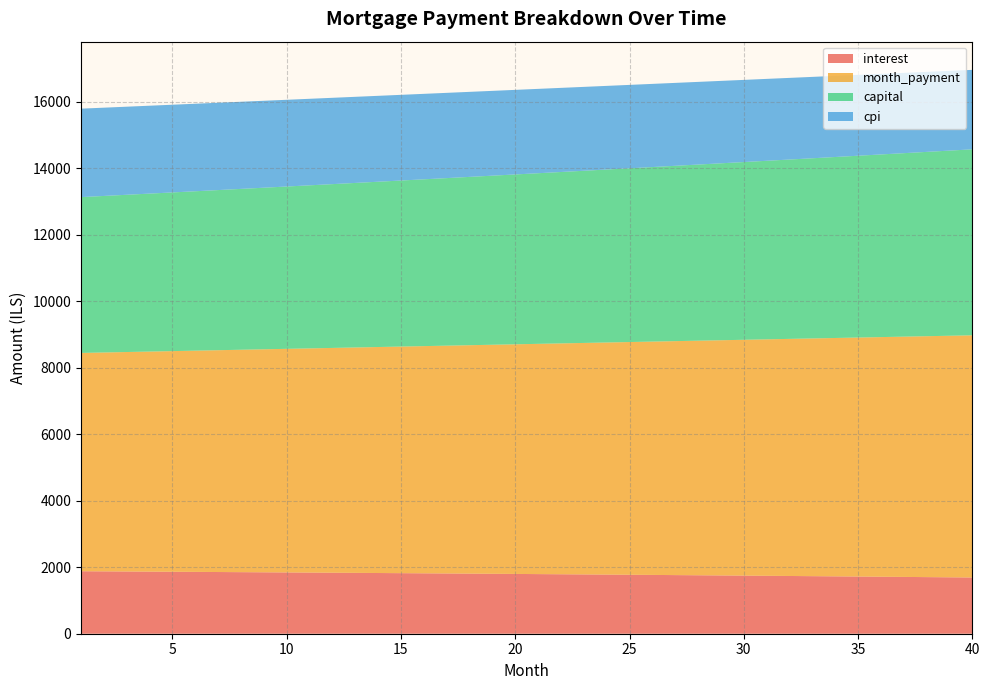

Reading left to right, transcribe all the data shown in this chart.

interest: 1=1880.0	2=1876.2	3=1872.3	4=1868.4	5=1864.5	6=1860.5	7=1856.4	8=1852.3	9=1848.2	10=1844.0	11=1839.7	12=1835.4	13=1831.0	14=1826.6	15=1822.1	16=1817.6	17=1813.0	18=1808.3	19=1803.6	20=1798.9	21=1794.1	22=1789.2	23=1784.3	24=1779.3	25=1774.3	26=1769.2	27=1764.0	28=1758.8	29=1753.5	30=1748.2	31=1742.8	32=1737.4	33=1731.8	34=1726.3	35=1720.6	36=1714.9	37=1709.2	38=1703.4	39=1697.5	40=1691.5
month_payment: 1=6568.3	2=6585.8	3=6603.4	4=6621.0	5=6638.7	6=6656.4	7=6674.1	8=6691.9	9=6709.8	10=6727.6	11=6745.6	12=6763.6	13=6781.6	14=6799.7	15=6817.8	16=6836.0	17=6854.2	18=6872.5	19=6890.8	20=6909.2	21=6927.6	22=6946.1	23=6964.6	24=6983.2	25=7001.8	26=7020.5	27=7039.2	28=7058.0	29=7076.8	30=7095.7	31=7114.6	32=7133.6	33=7152.6	34=7171.7	35=7190.8	36=7210.0	37=7229.2	38=7248.5	39=7267.8	40=7287.2
capital: 1=4688.3	2=4709.6	3=4731.0	4=4752.6	5=4774.2	6=4795.9	7=4817.7	8=4839.6	9=4861.6	10=4883.7	11=4905.9	12=4928.2	13=4950.6	14=4973.1	15=4995.7	16=5018.4	17=5041.3	18=5064.2	19=5087.2	20=5110.3	21=5133.6	22=5156.9	23=5180.4	24=5203.9	25=5227.6	26=5251.3	27=5275.2	28=5299.2	29=5323.3	30=5347.5	31=5371.8	32=5396.2	33=5420.8	34=5445.4	35=5470.2	36=5495.0	37=5520.0	38=5545.1	39=5570.3	40=5595.7
cpi: 1=2661.3	2=2655.8	3=2650.3	4=2644.7	5=2639.0	6=2633.2	7=2627.4	8=2621.5	9=2615.5	10=2609.5	11=2603.4	12=2597.2	13=2590.9	14=2584.5	15=2578.1	16=2571.6	17=2565.0	18=2558.4	19=2551.6	20=2544.8	21=2537.9	22=2530.9	23=2523.8	24=2516.7	25=2509.5	26=2502.2	27=2494.8	28=2487.3	29=2479.7	30=2472.1	31=2464.3	32=2456.5	33=2448.6	34=2440.6	35=2432.5	36=2424.4	37=2416.1	38=2407.8	39=2399.3	40=2390.8